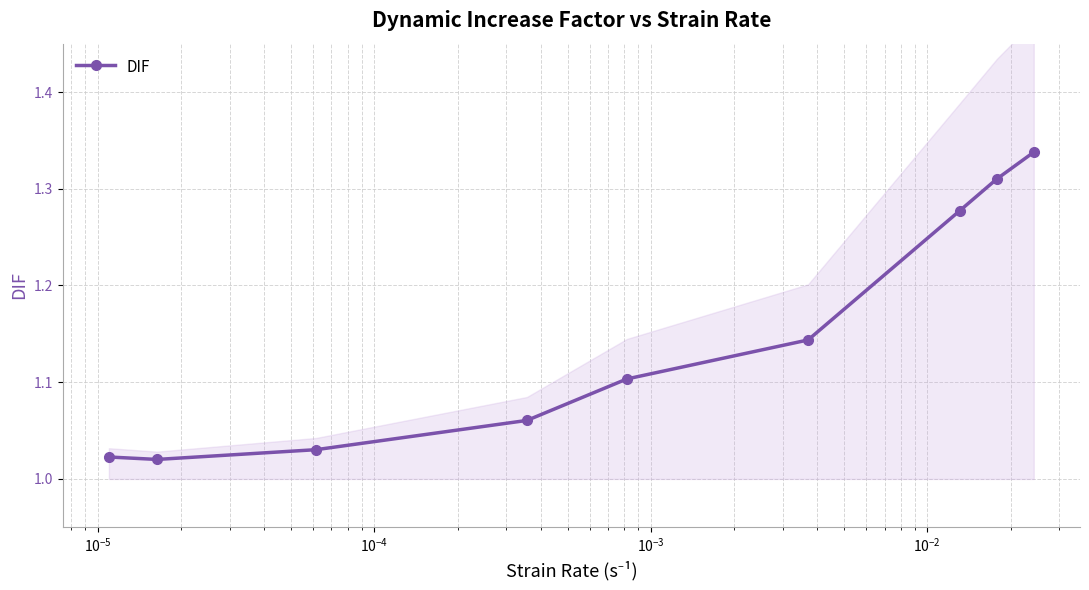

True or false: DIF has more than 1 interior local peaks.

False